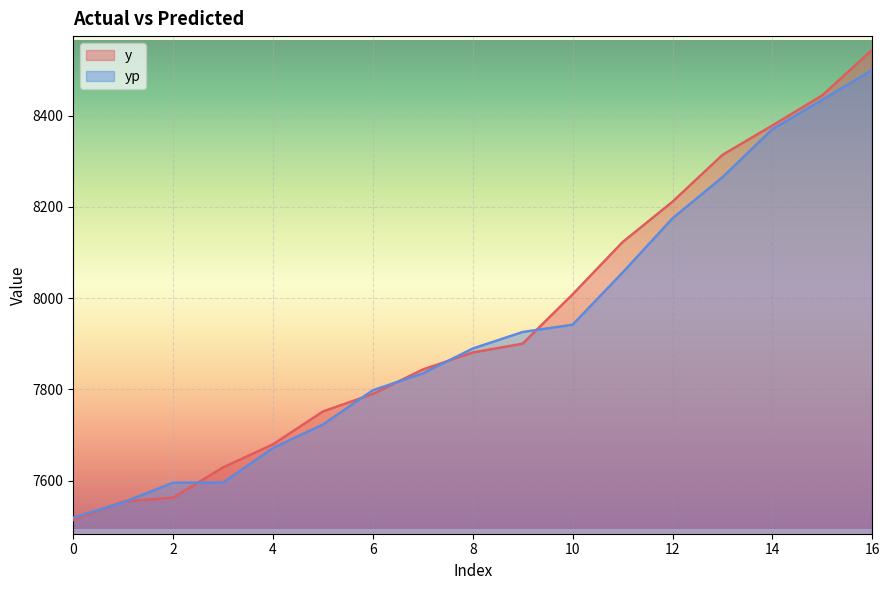

Is the value of y at 4 greater than the value of yp at 3?

Yes